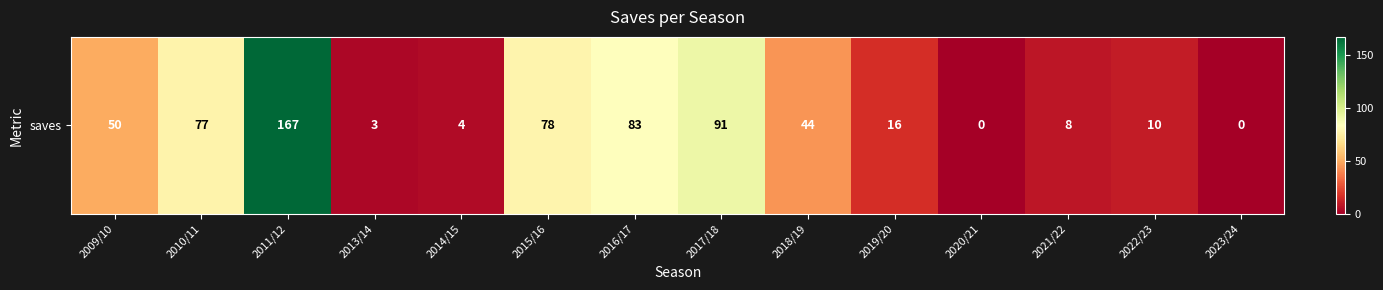

Reading left to right, transcribe all the data shown in this chart.

50	77	167	3	4	78	83	91	44	16	0	8	10	0